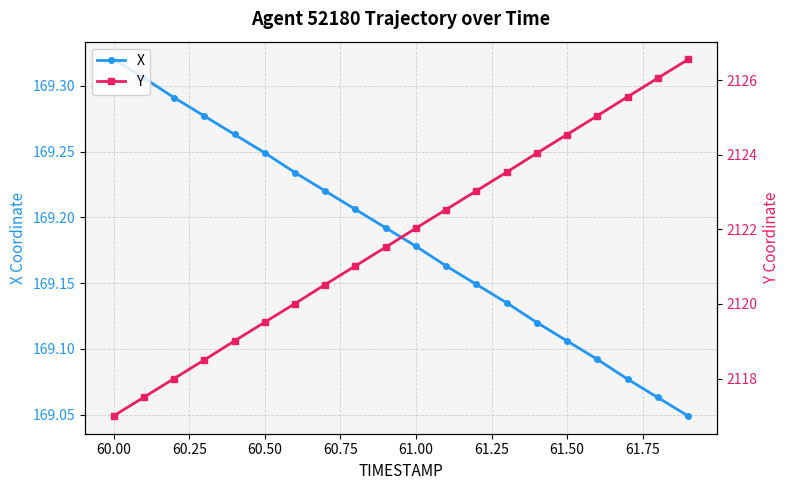

True or false: X has a value of 279.4 at 60.00.

False